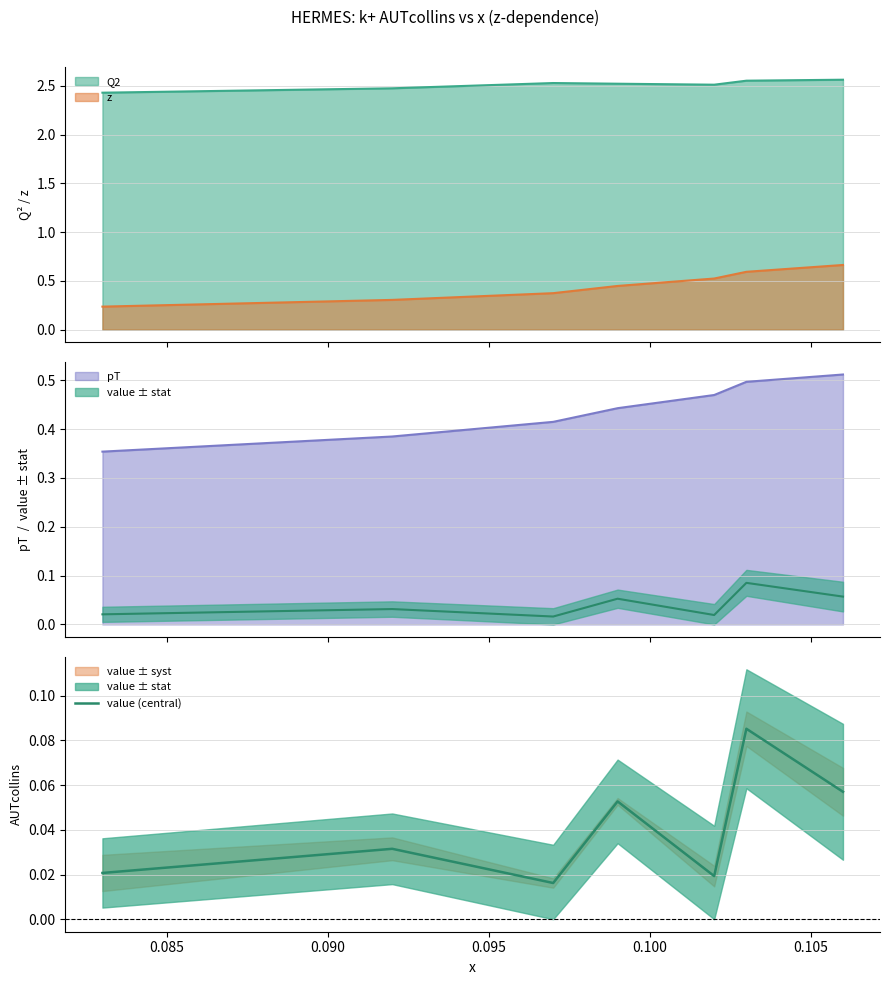

True or false: Q2 and z intersect in this chart.

False